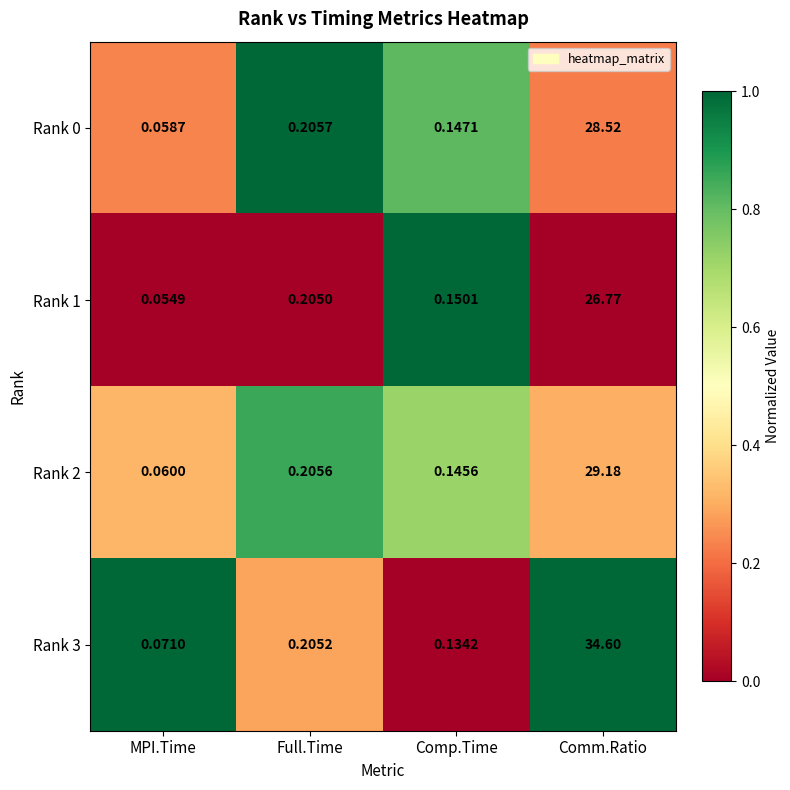

List the labels in order of Rank 3 value, smallest first.

MPI.Time, Comp.Time, Full.Time, Comm.Ratio